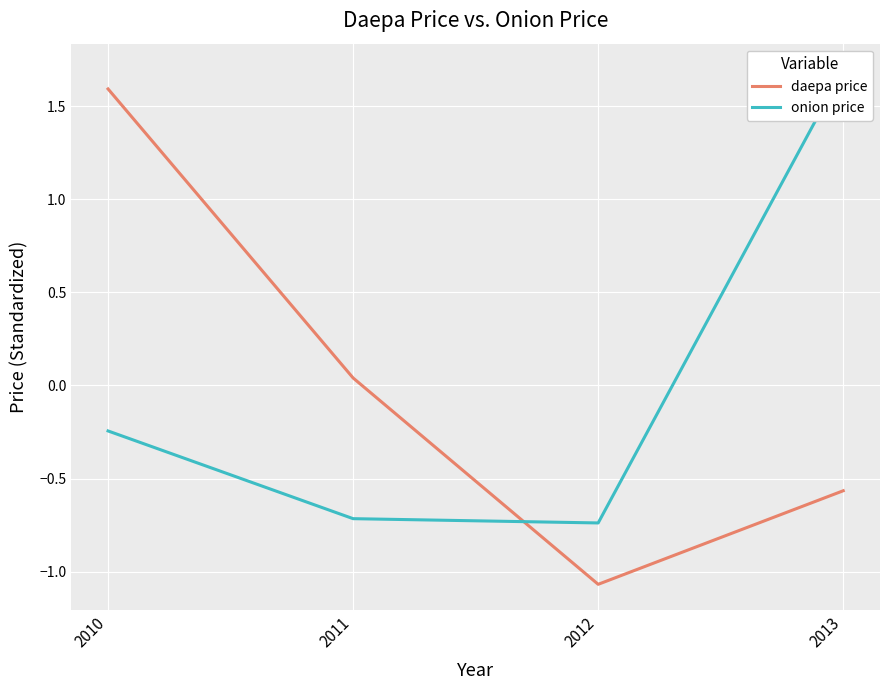

Reading left to right, list all the values displayed in this chart.

daepa price: 1.6	0.0	-1.1	-0.6
onion price: -0.2	-0.7	-0.7	1.7